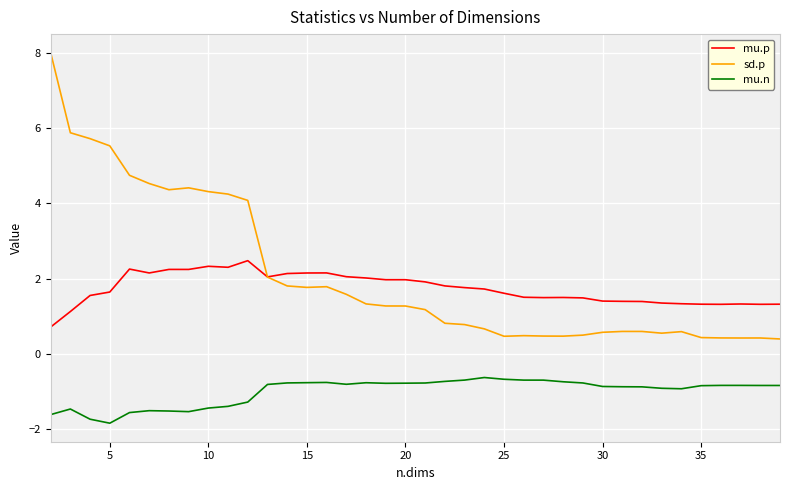

Which series has the widest spread of values?

sd.p